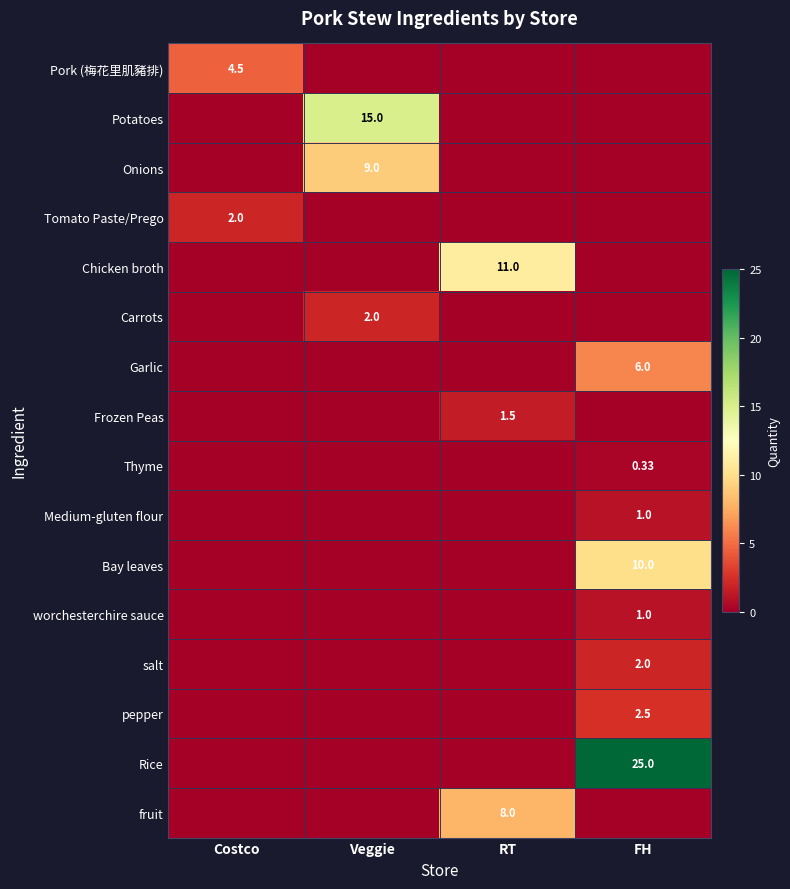

The value of Pork (梅花里肌豬排) at FH is 0.0. True or false?

True